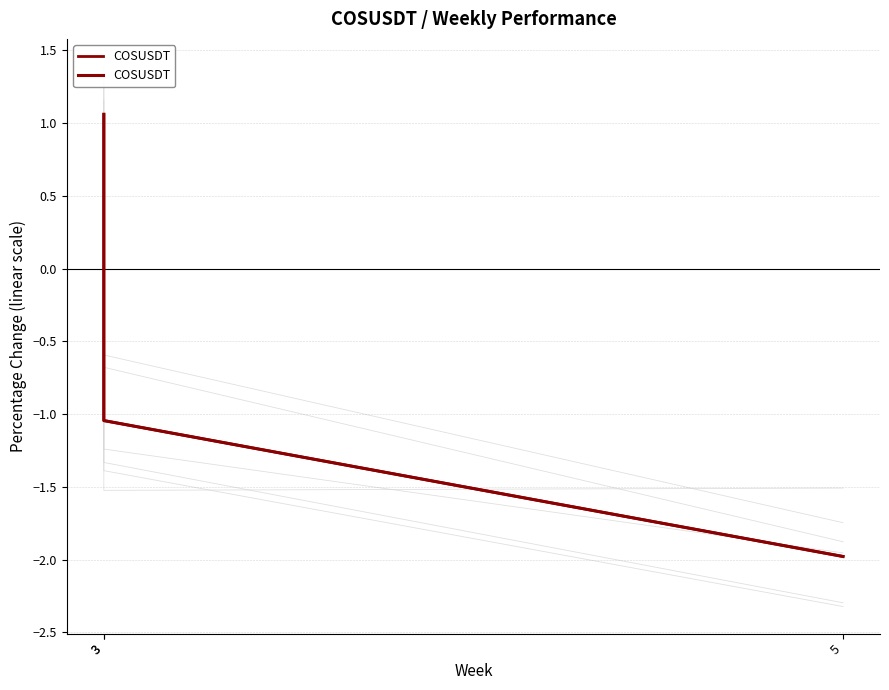

What is the greatest value displayed?

1.1